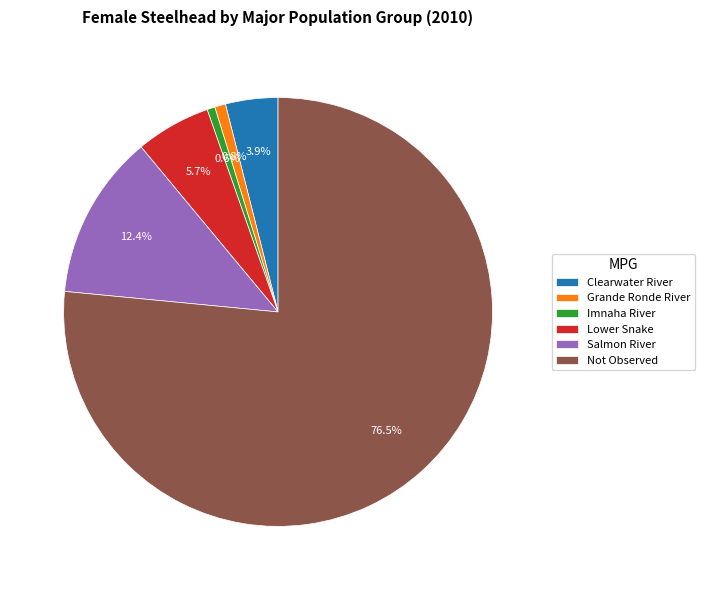

To the nearest percent, what is the difference between the Not Observed and Imnaha River slice percentages?

76%